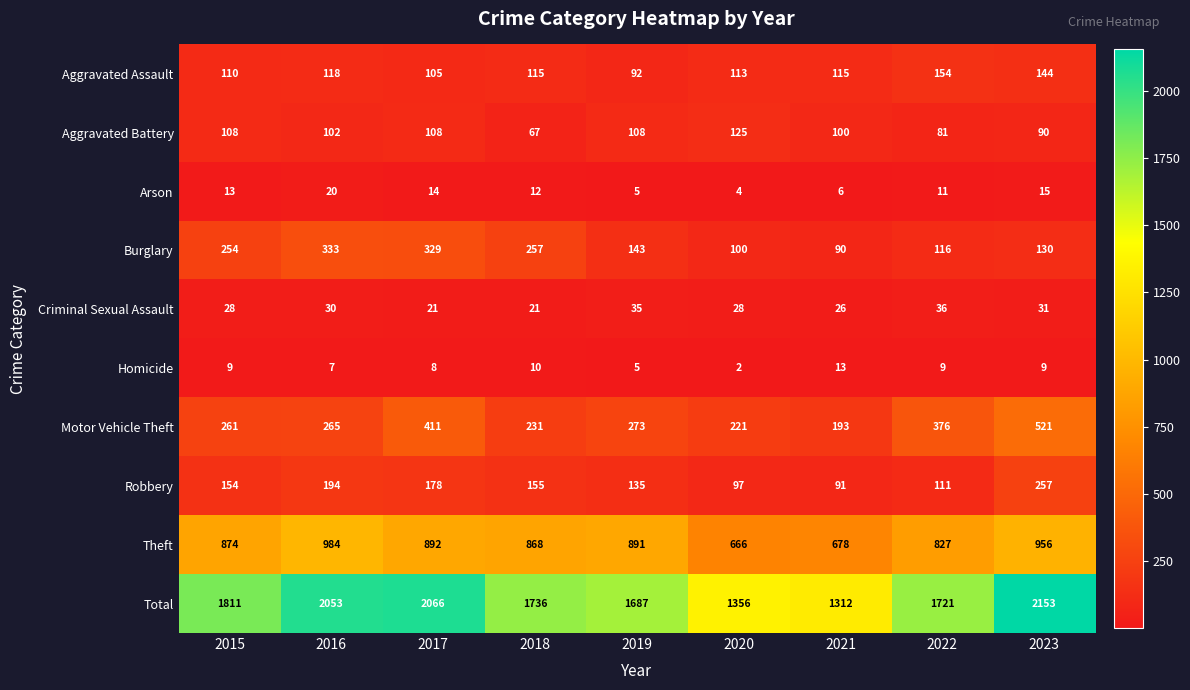

What is the greatest value displayed?

2153